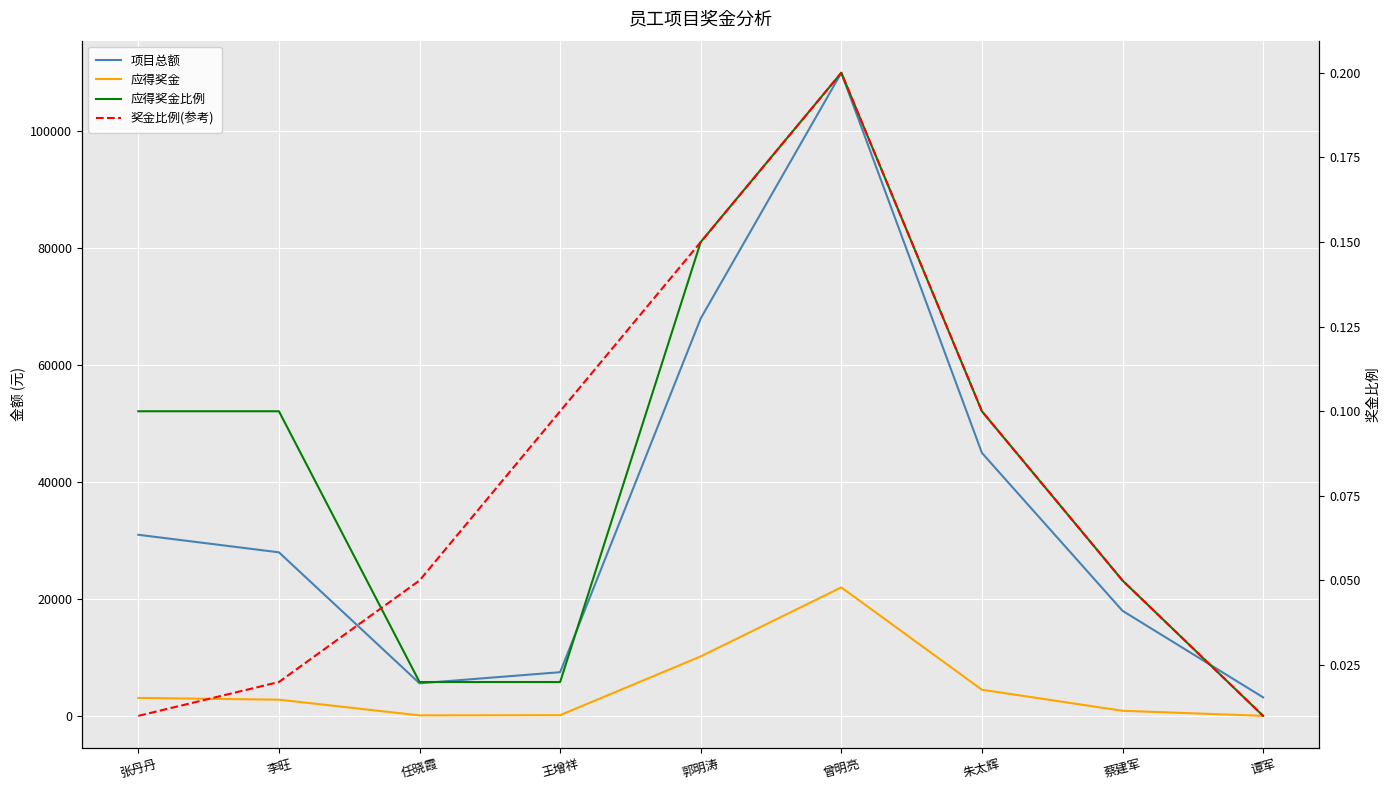

Is the value of 项目总额 at 李旺 greater than the value of 应得奖金 at 蔡建军?

Yes